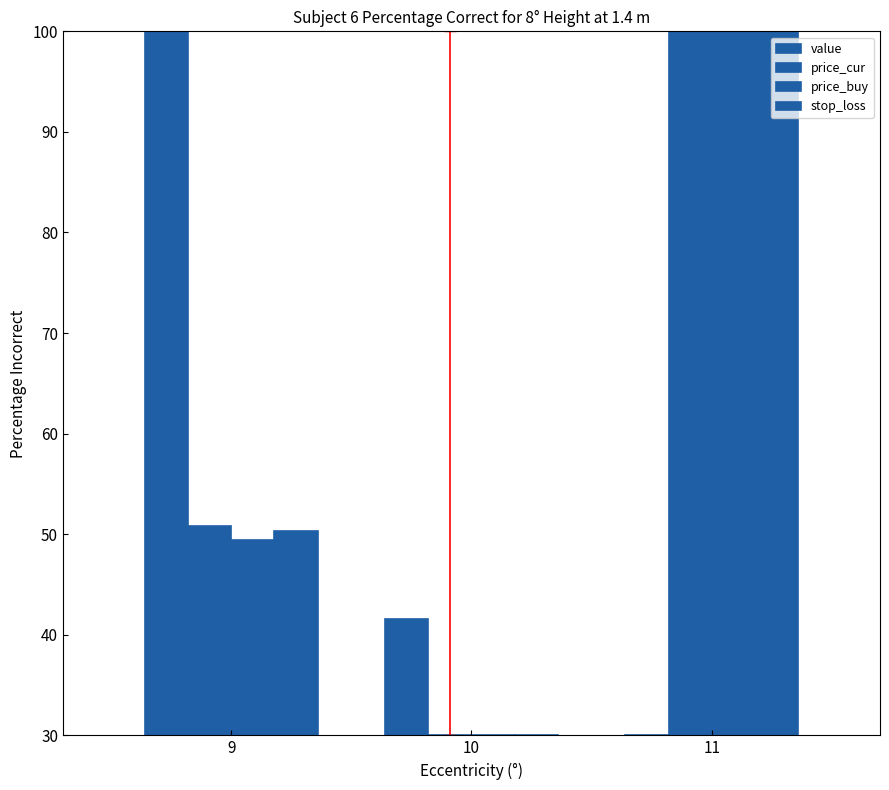

How many categories are shown in the chart?

3